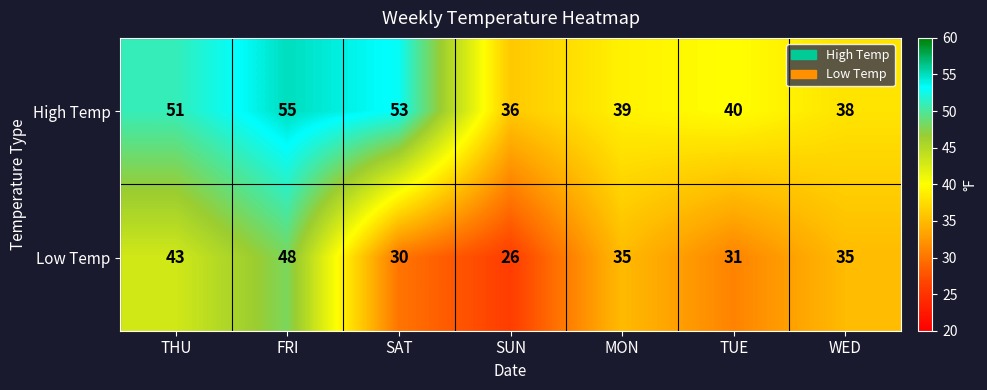

At which category is the sum across all series the highest?

FRI